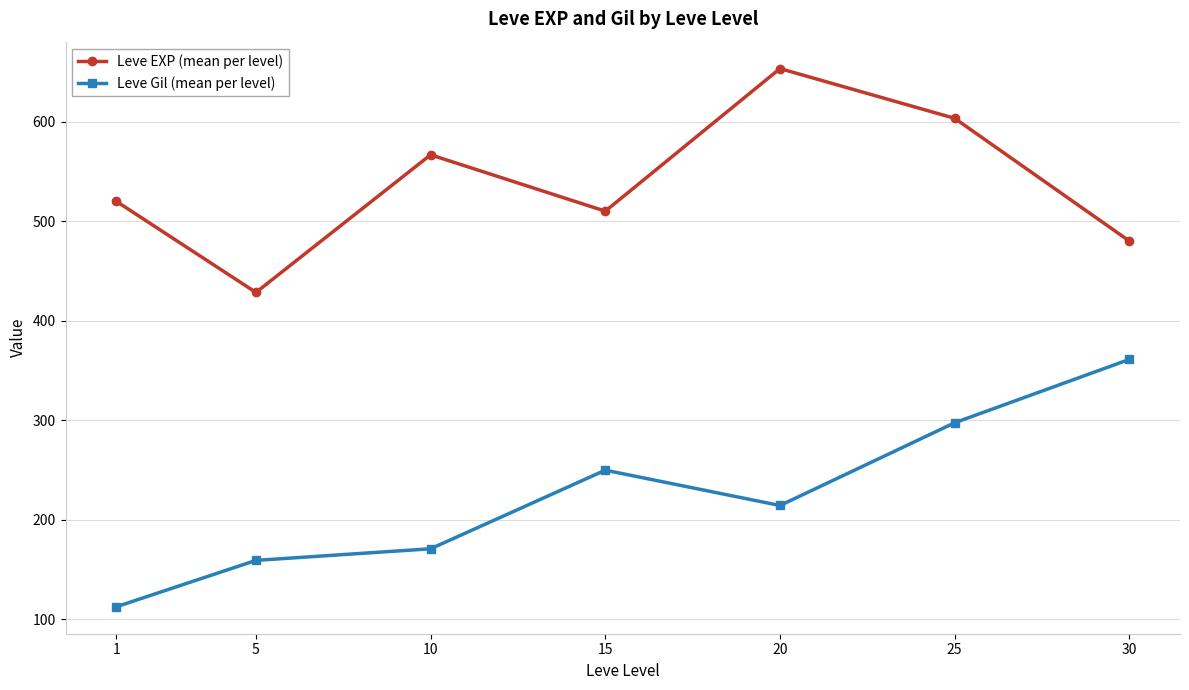

True or false: Leve Gil (mean per level) and Leve EXP (mean per level) cross at least once.

False